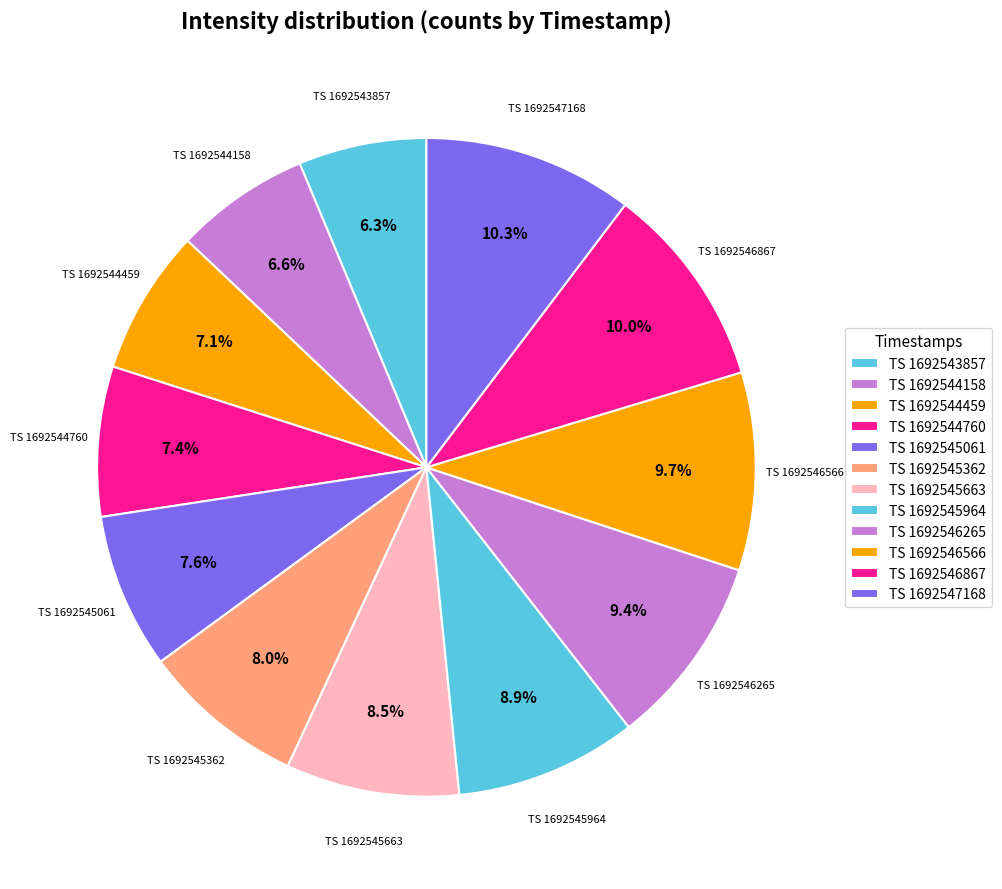

How many slices are in this pie chart?

12